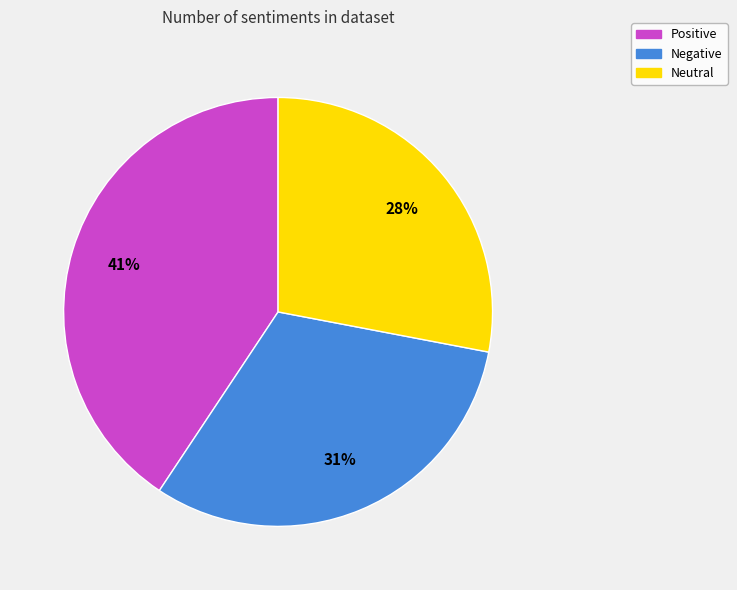

Is Positive the majority of the pie?

No